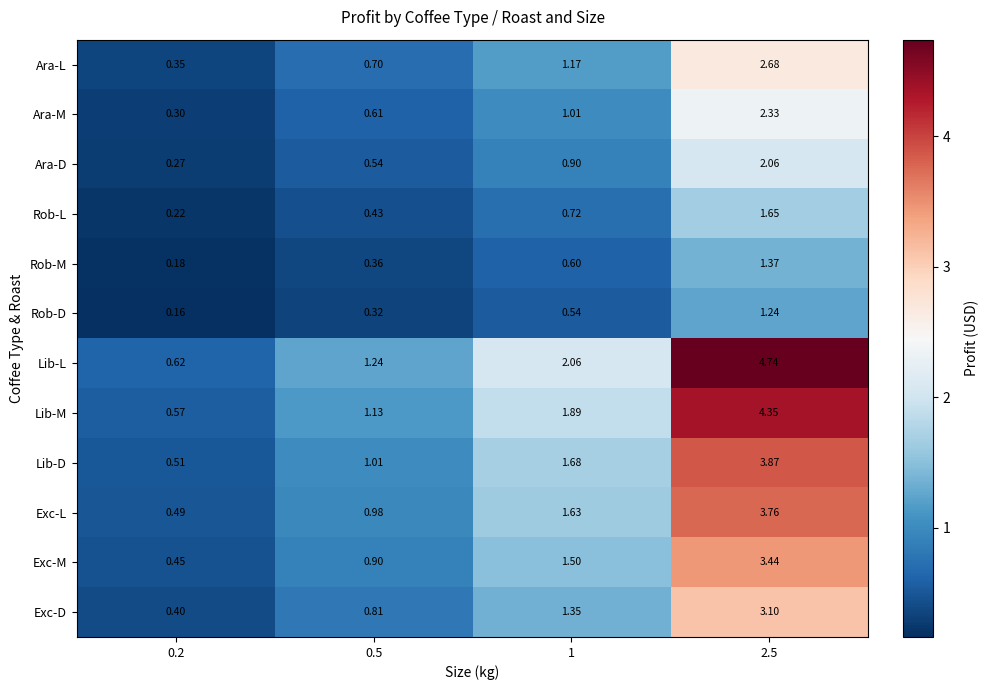

Which series has the widest spread of values?

Lib-L